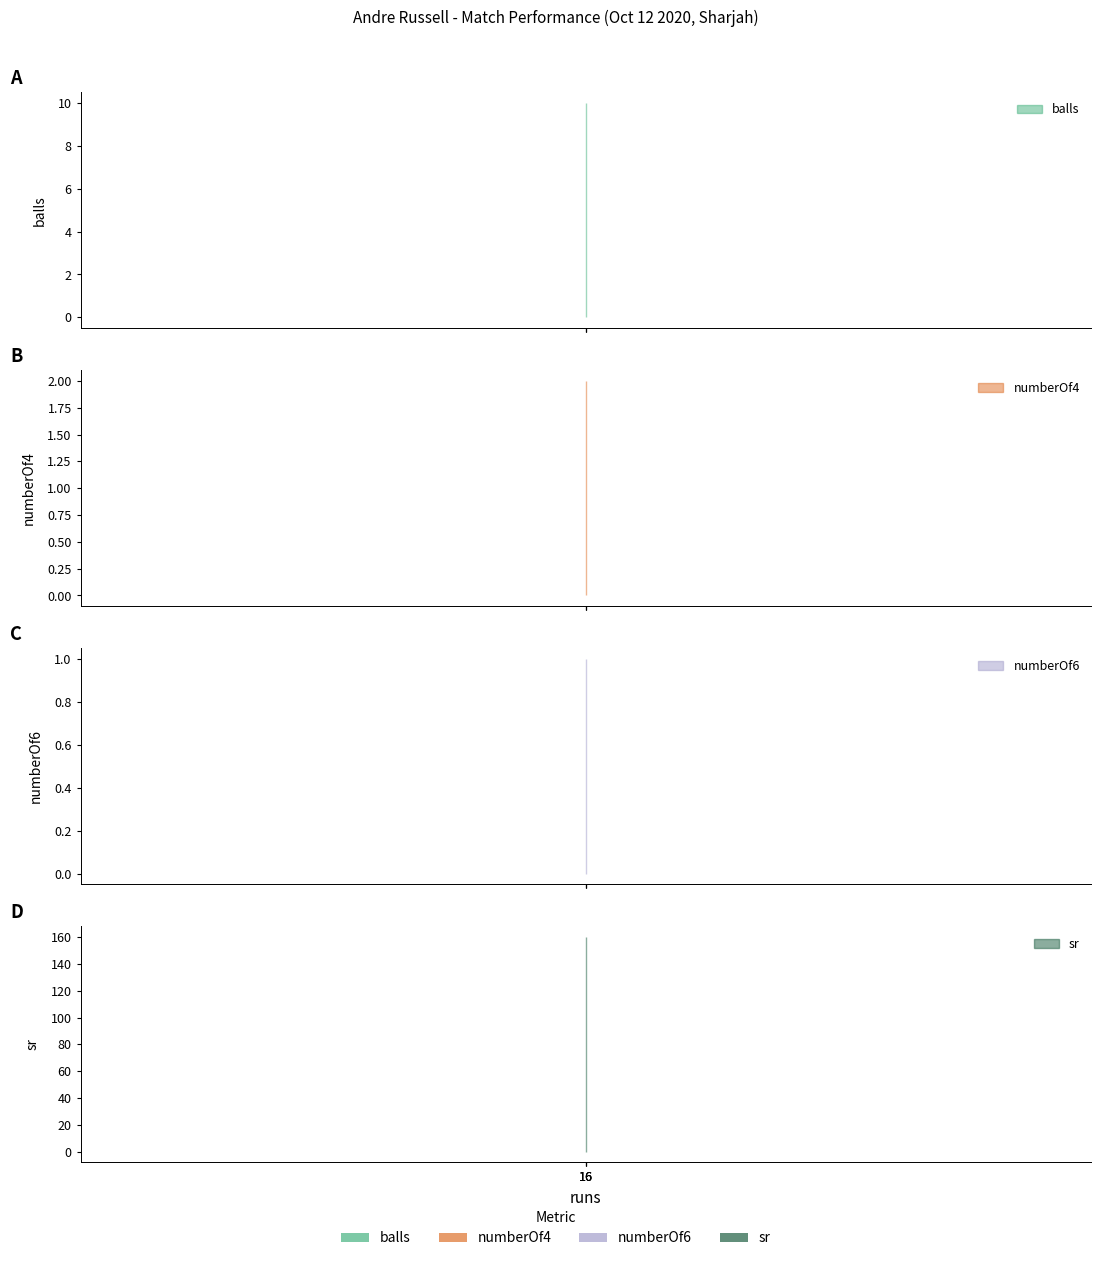

Is the value of numberOf6 at 16 greater than the value of sr at 16?

No